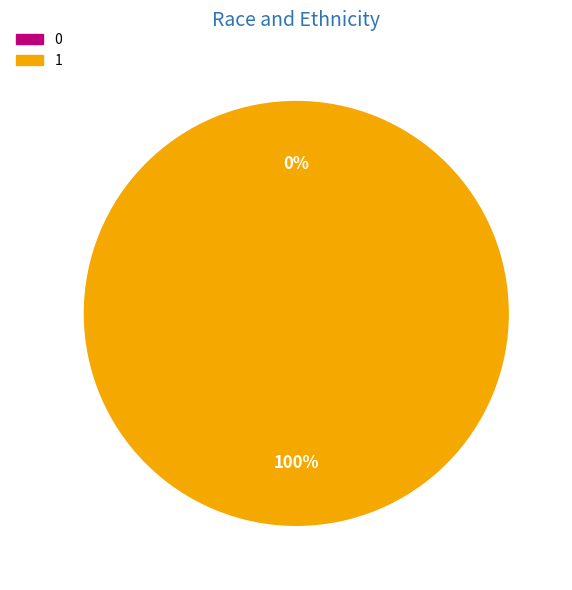

To the nearest percent, what is the difference between the 1 and 0 slice percentages?

100%